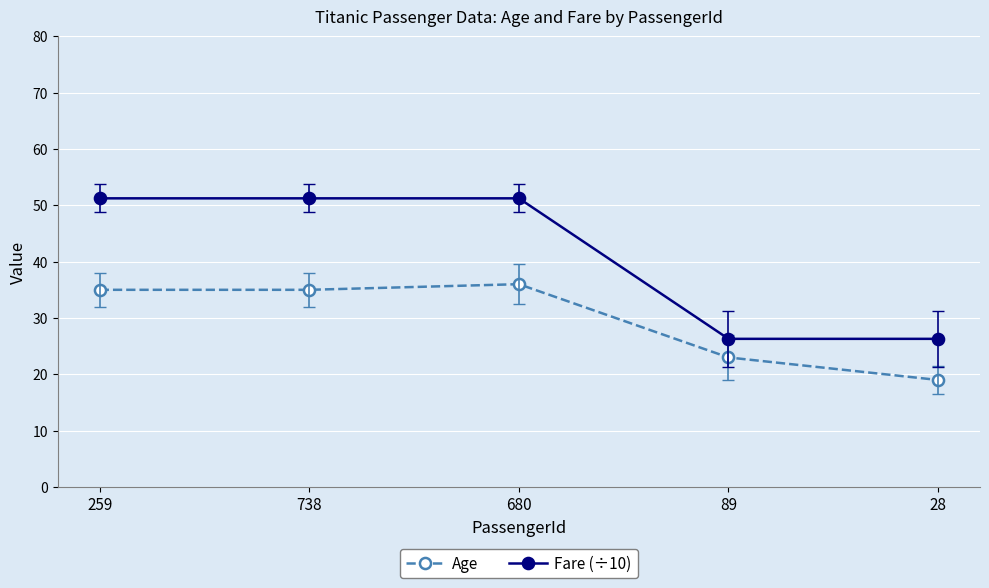

What is the total value across all series at 28?

45.3